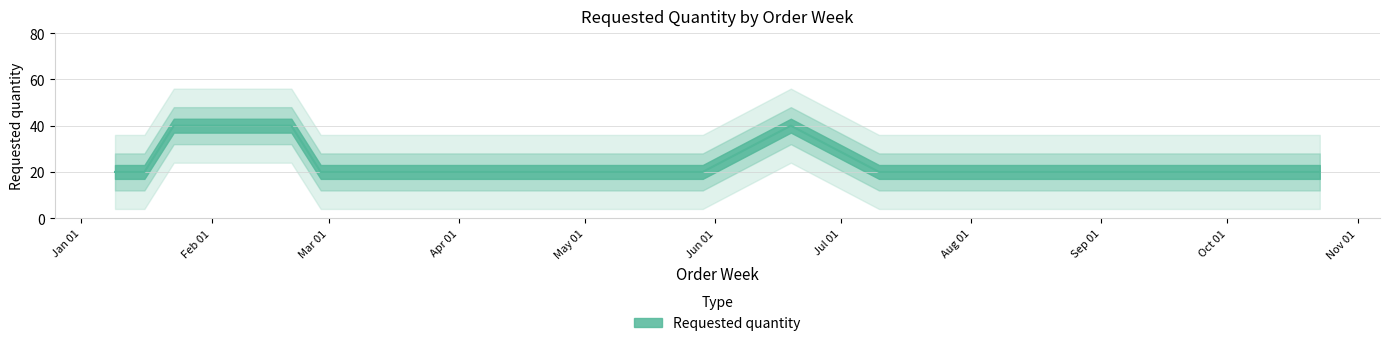

What is the smallest value displayed?

20